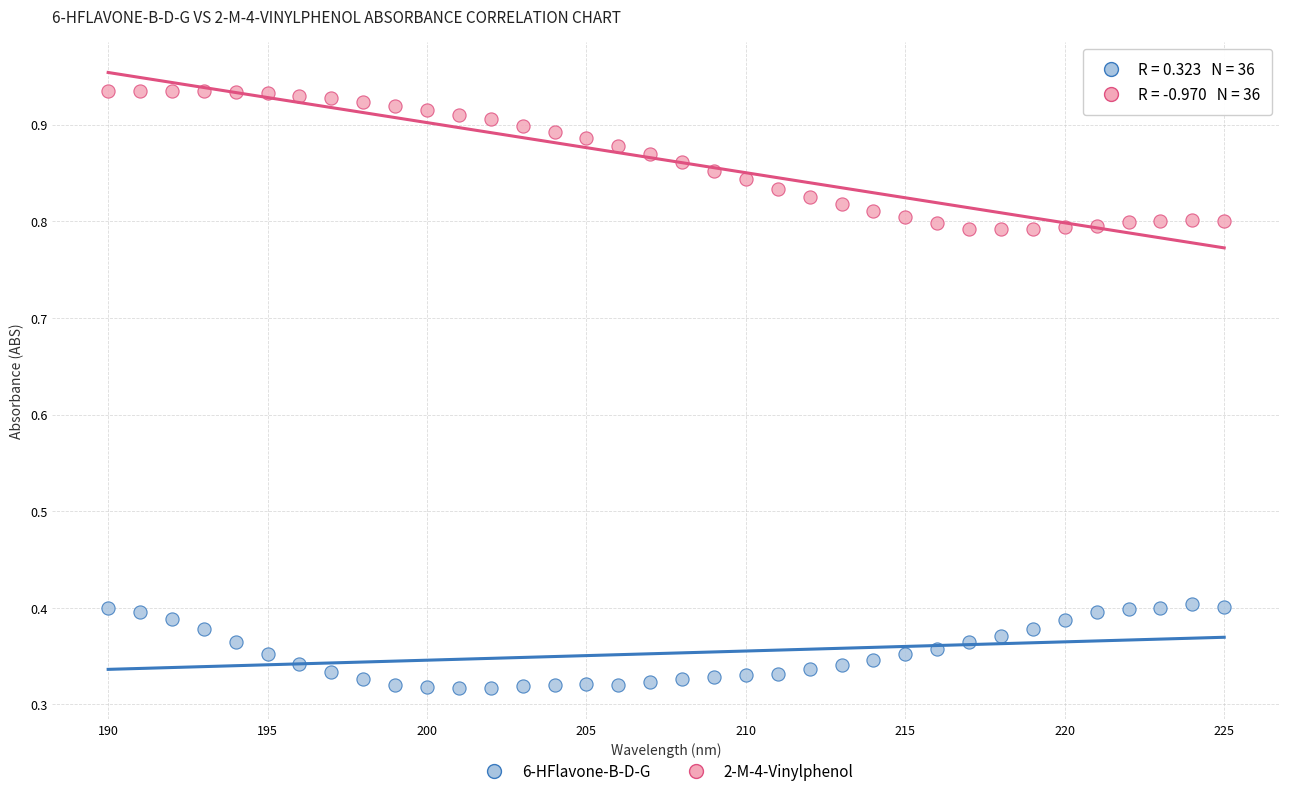

What are all the series names shown in the legend?

6-HFlavone-B-D-G, 2-M-4-Vinylphenol